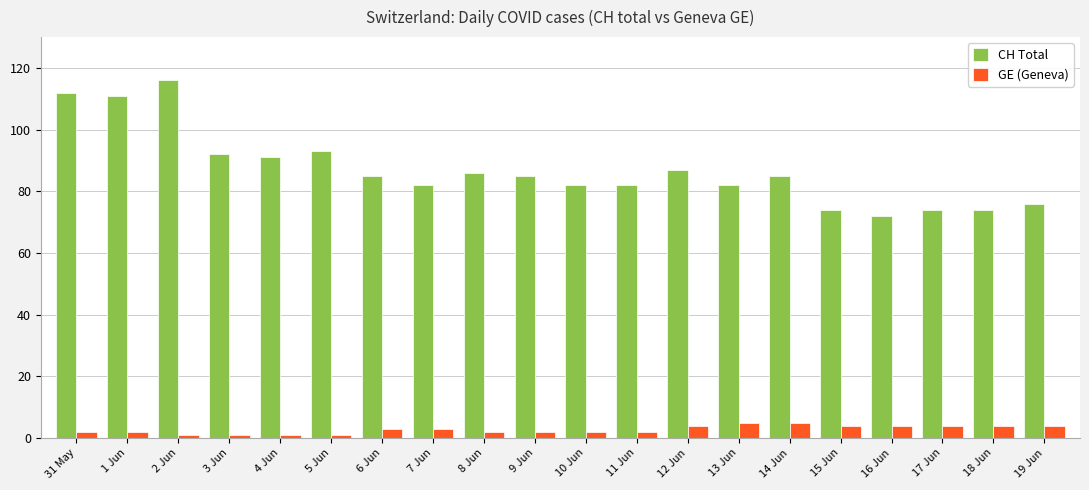

How many groups of bars are there?

20